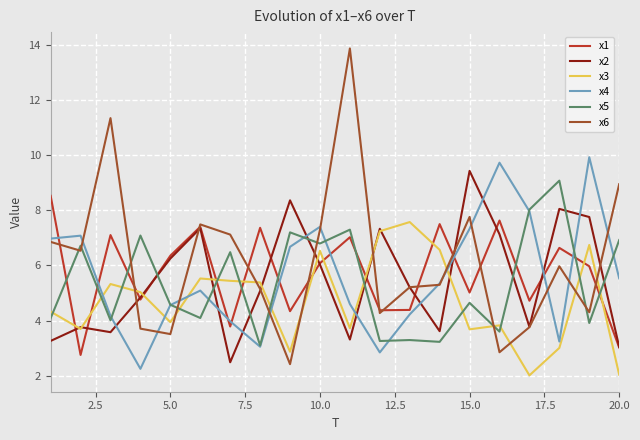

What is the highest value of the x2 series?

9.4